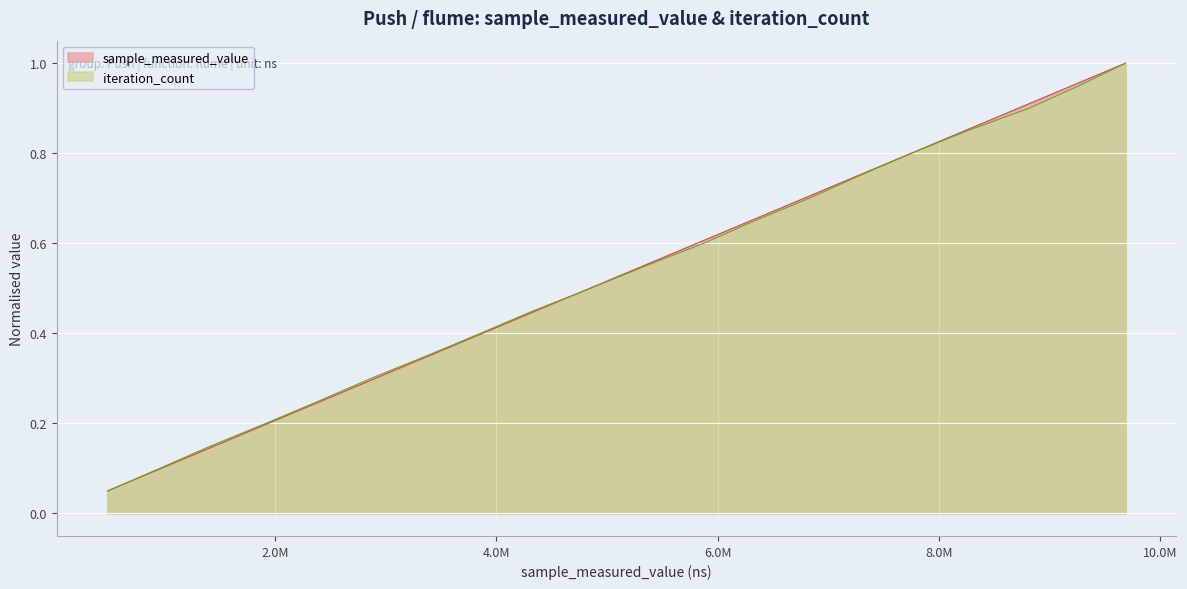

Reading left to right, transcribe all the data shown in this chart.

sample_measured_value: 0.0	0.1	0.1	0.2	0.2	0.3	0.3	0.4	0.4	0.5	0.6	0.6	0.7	0.7	0.8	0.8	0.9	0.9	1.0	1.0
iteration_count: 0.1	0.1	0.1	0.2	0.2	0.3	0.3	0.4	0.5	0.5	0.6	0.6	0.7	0.7	0.8	0.8	0.8	0.9	0.9	1.0